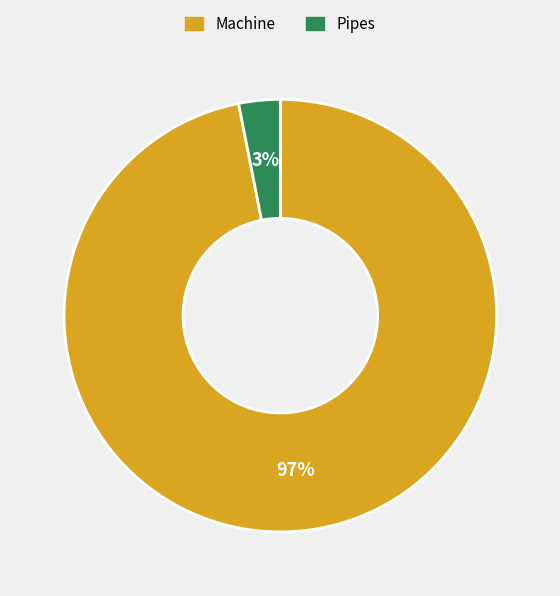

To the nearest percent, what percentage of the pie is Machine?

97%